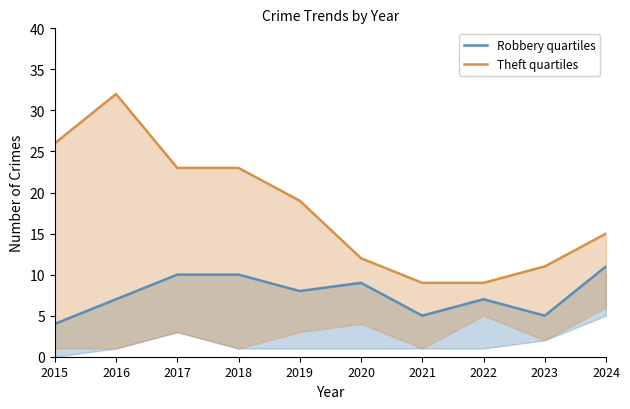

What is the total value across all series at 2022?

16